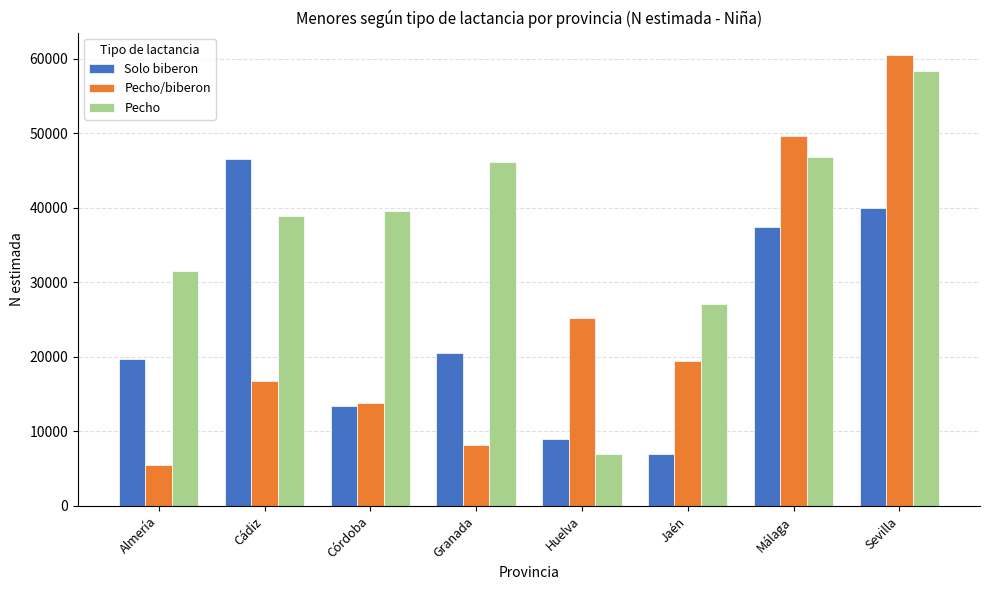

At which category is the sum across all series the highest?

Sevilla